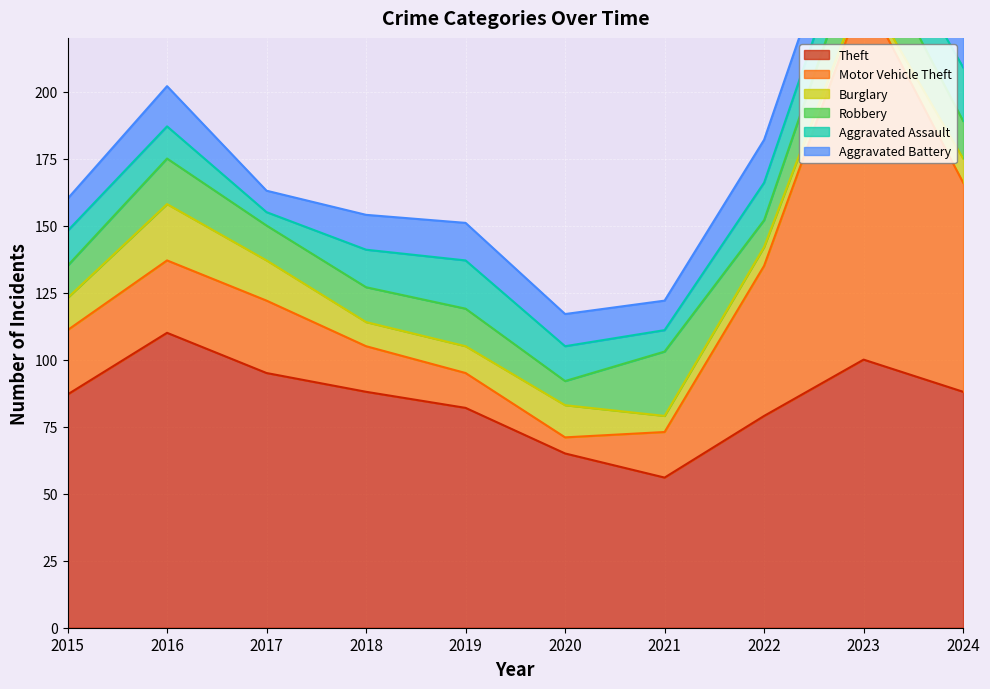

What is the value of the Burglary point at the 9th from the left?

2